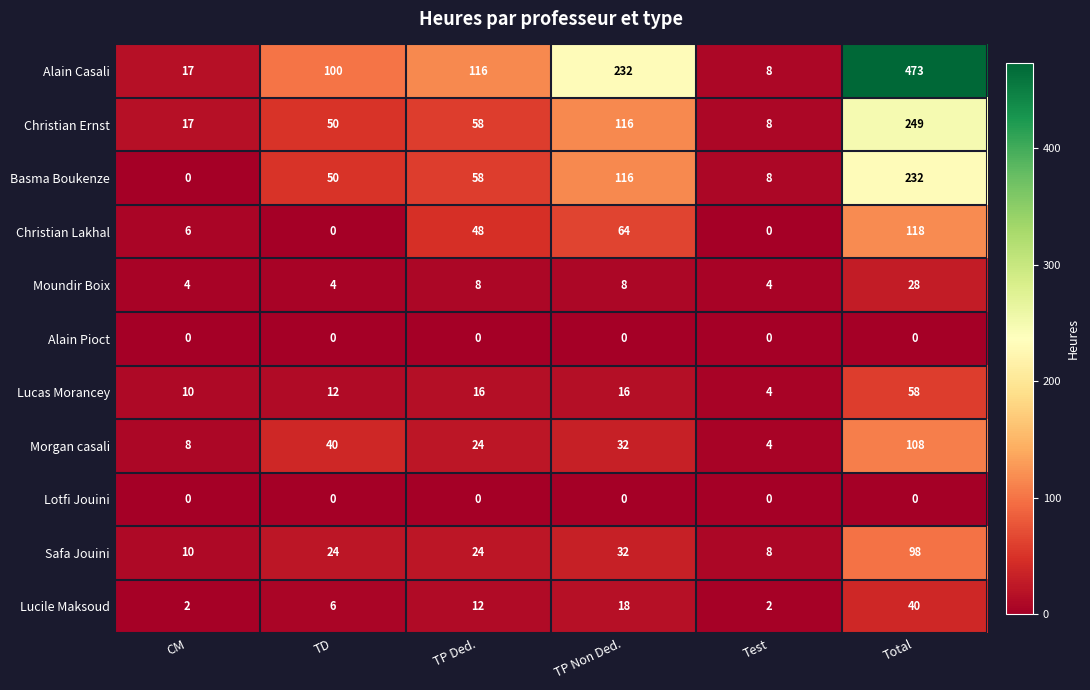

Is the value of Moundir Boix at Test greater than the value of Alain Casali at Test?

No